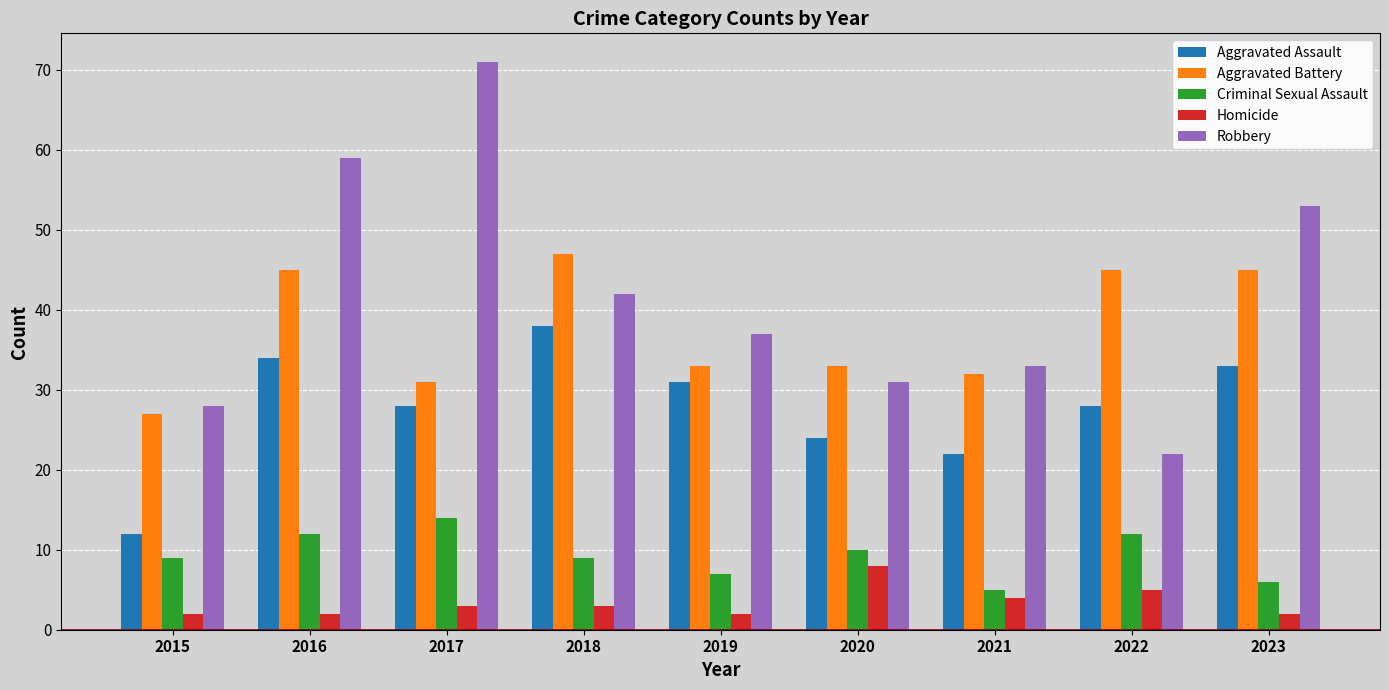

Read the Homicide value at 2017.

3